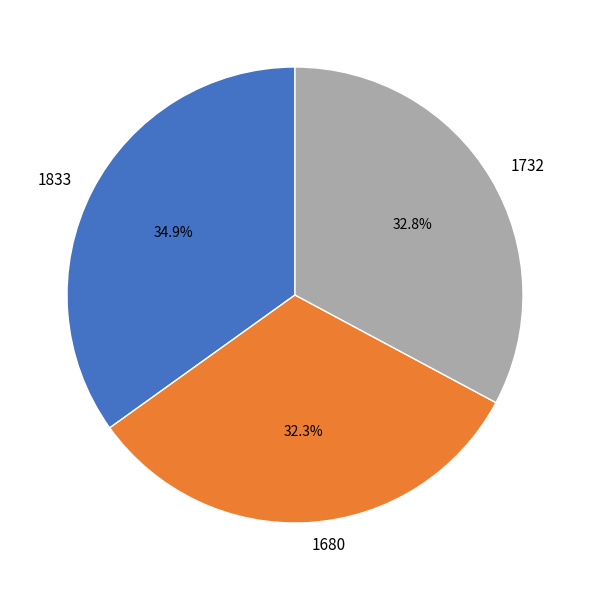

Which has a higher value, 1732 or 1680?

1732